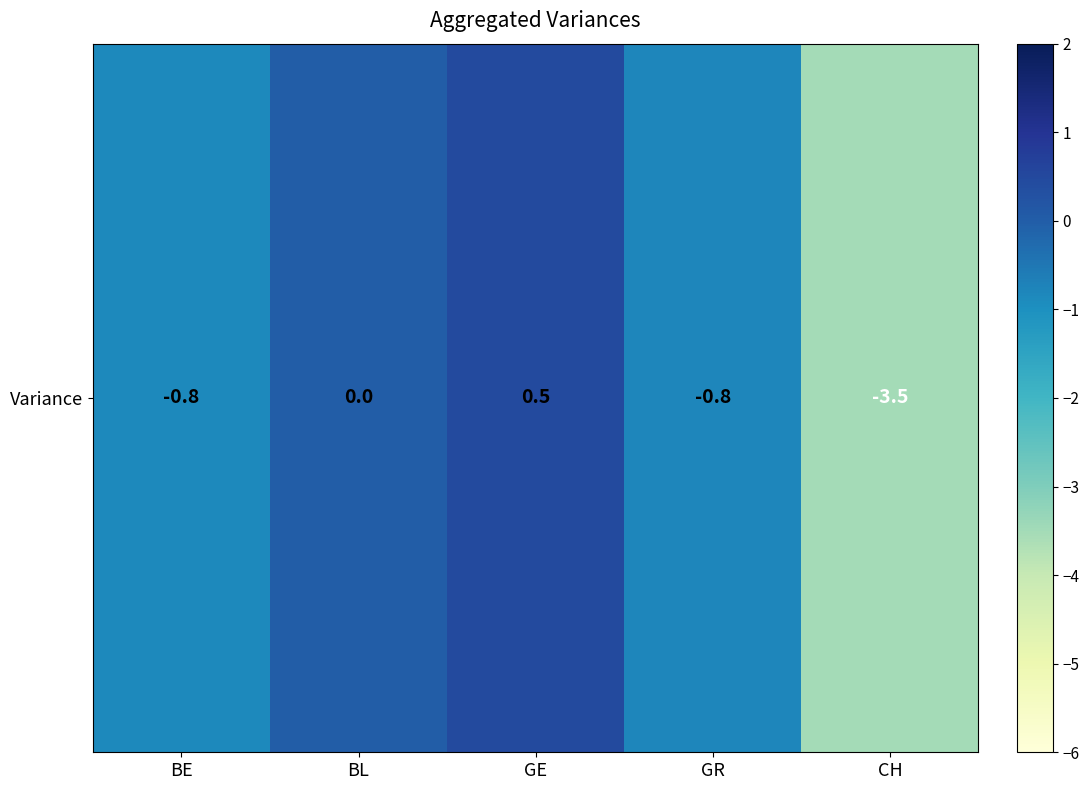

How many values are below zero?

3